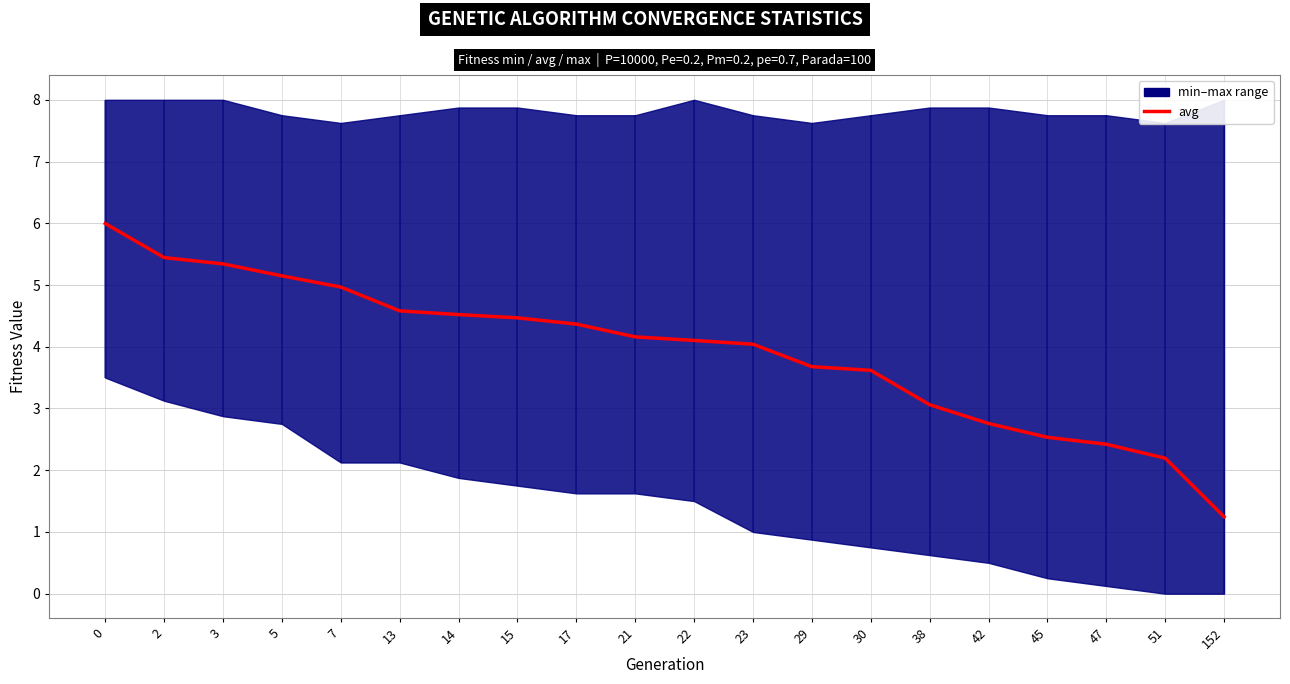

Rank the categories by value from highest to lowest.

0, 2, 3, 5, 7, 13, 14, 15, 17, 21, 22, 23, 29, 30, 38, 42, 45, 47, 51, 152